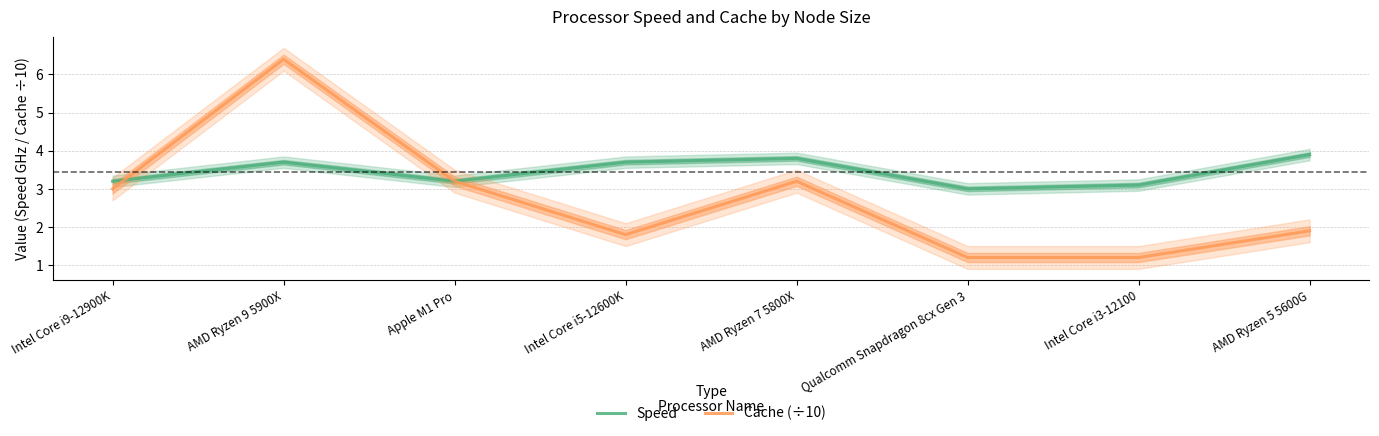

Reading left to right, transcribe all the data shown in this chart.

Speed: 3.2	3.7	3.2	3.7	3.8	3.0	3.1	3.9
Cache (÷10): 3.0	6.4	3.2	1.8	3.2	1.2	1.2	1.9